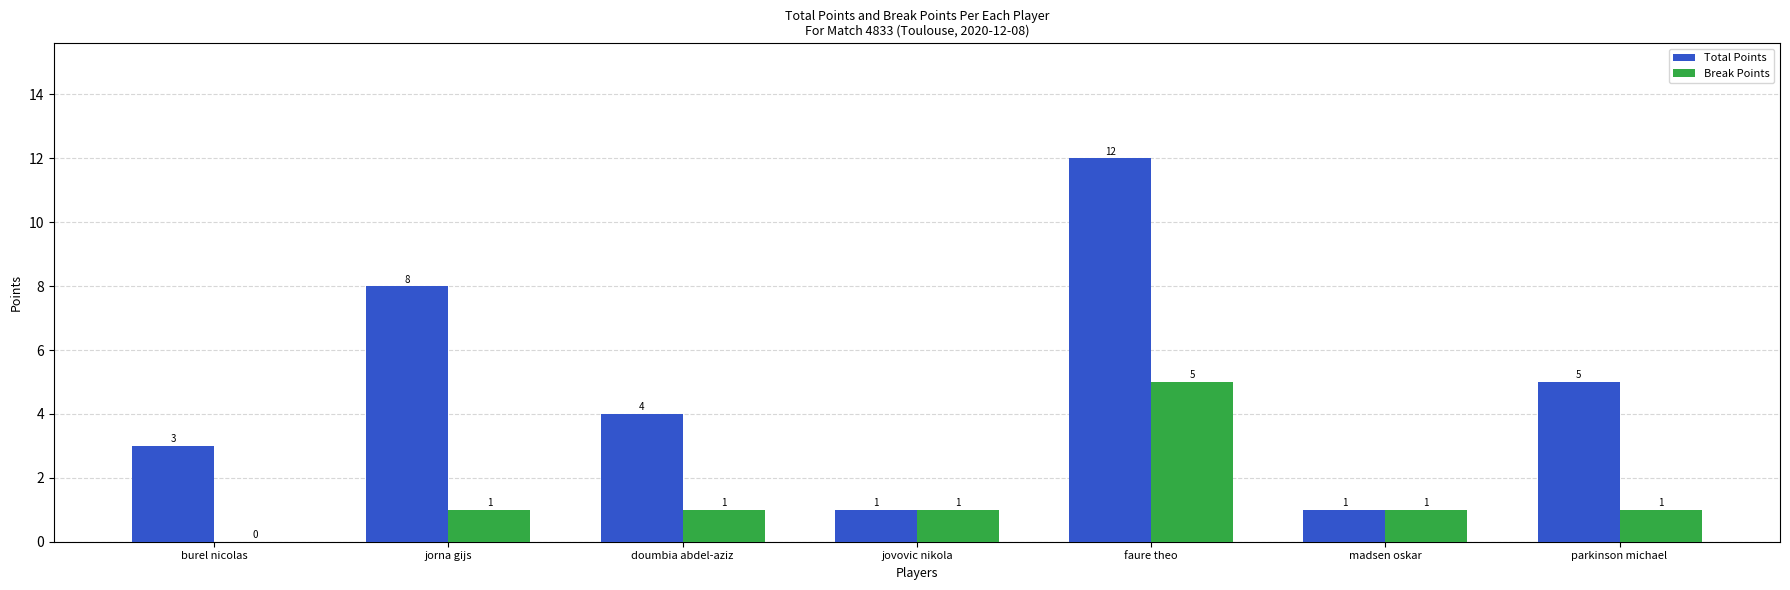

At which category is the sum across all series the highest?

faure theo